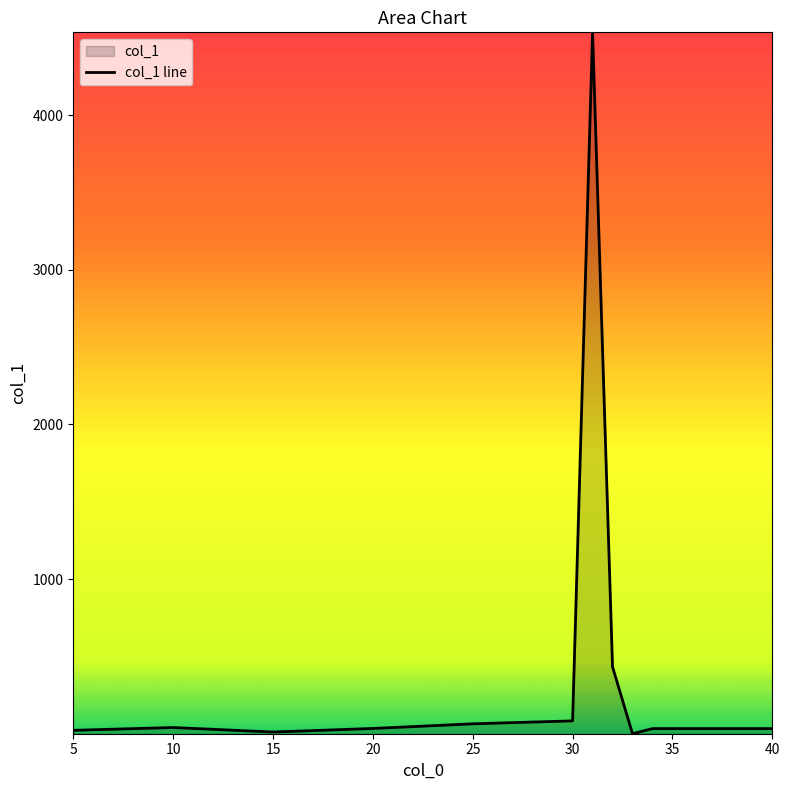

How many data points are less than 34?

3